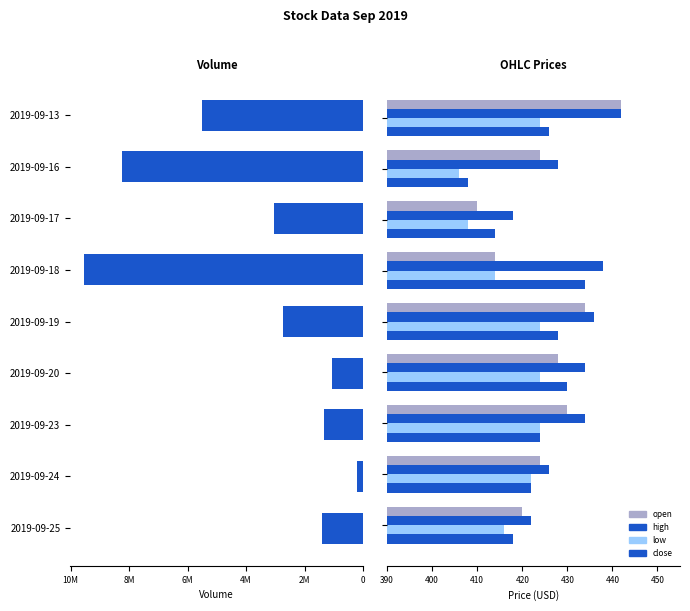

How many bars are there in total?

45